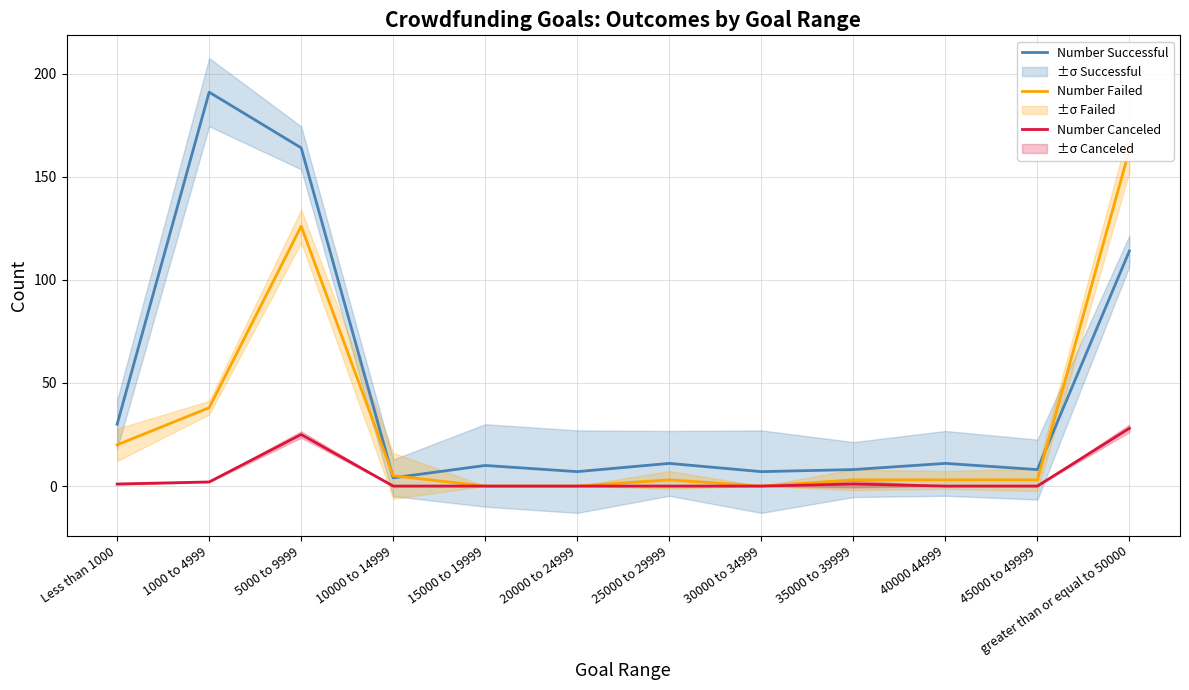

Where is the first local minimum for Number Successful?

10000 to 14999